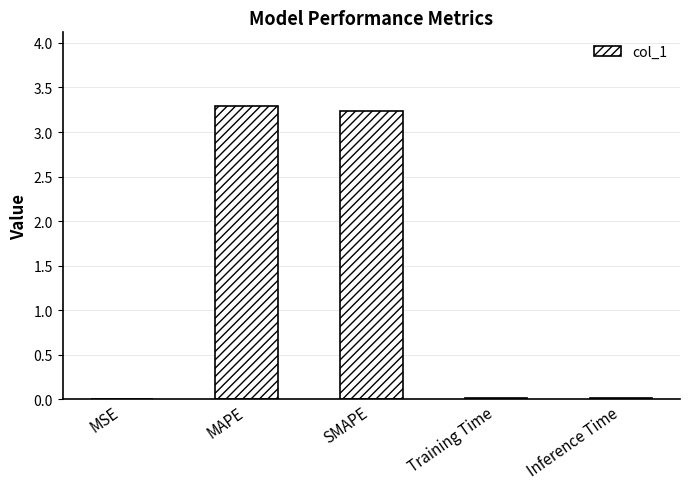

What is the sum of all values?

6.6